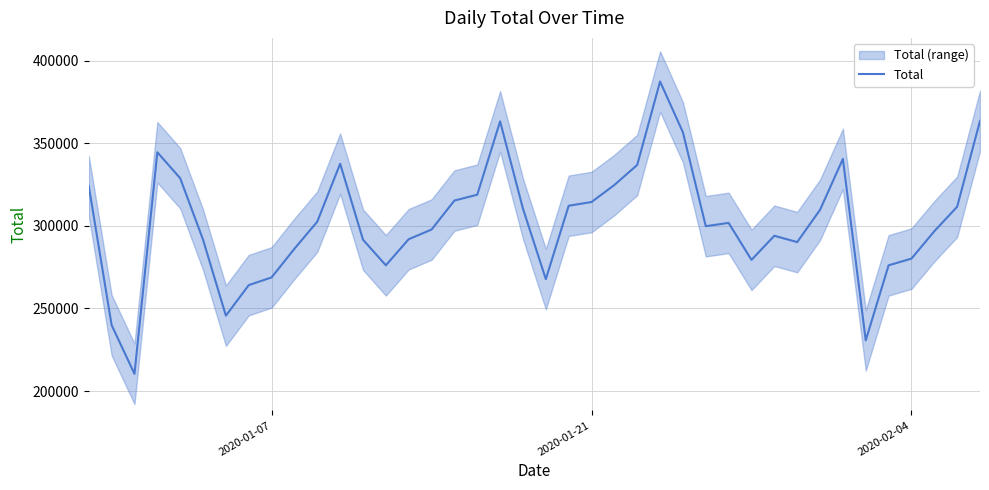

What is the lowest value of the Total series?

210391